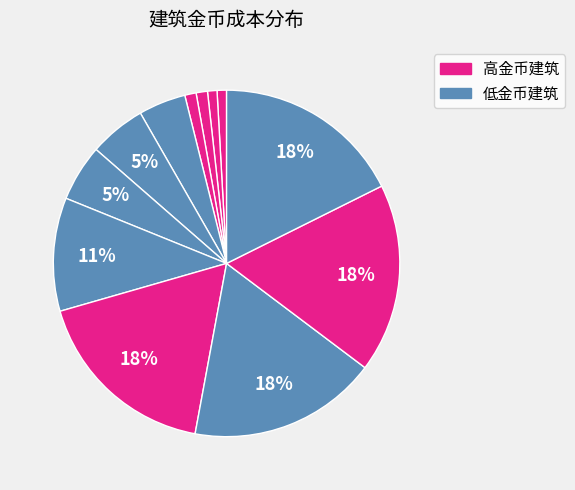

How many slices are in this pie chart?

12